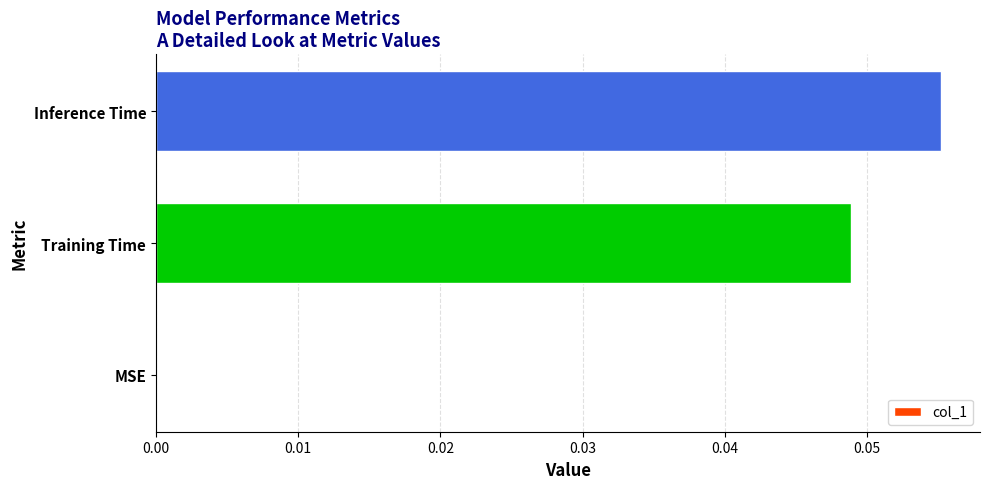

What is the change in value from MSE to Inference Time?

+0.1